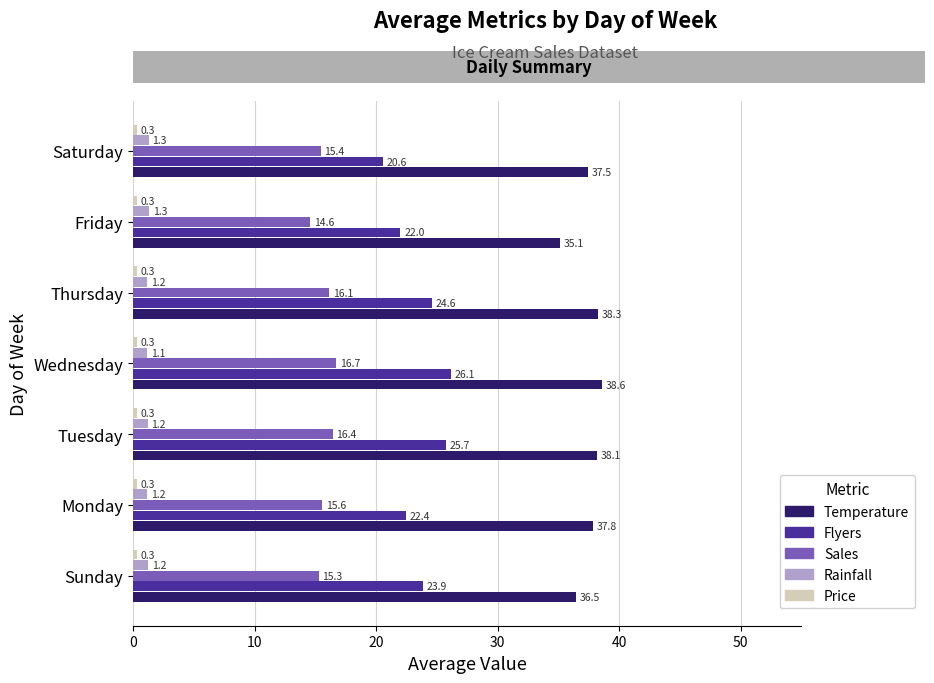

Which category has the lowest value in the Rainfall series?

Wednesday